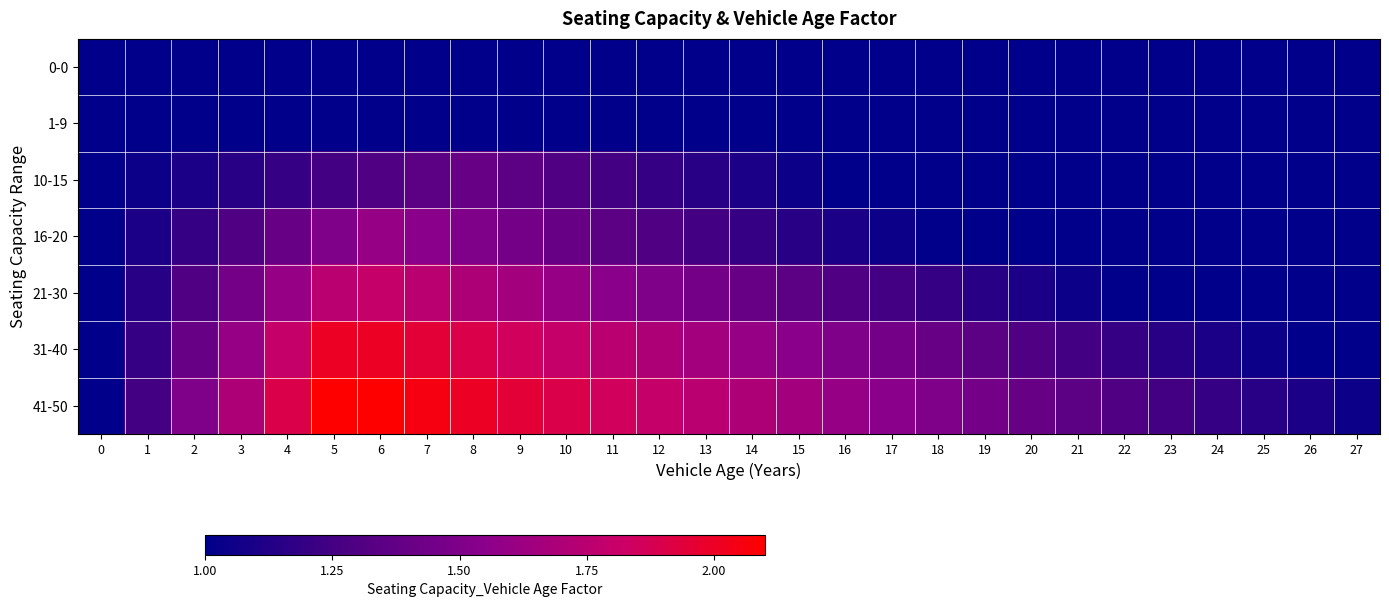

What is the total value across all series at 17?

8.3